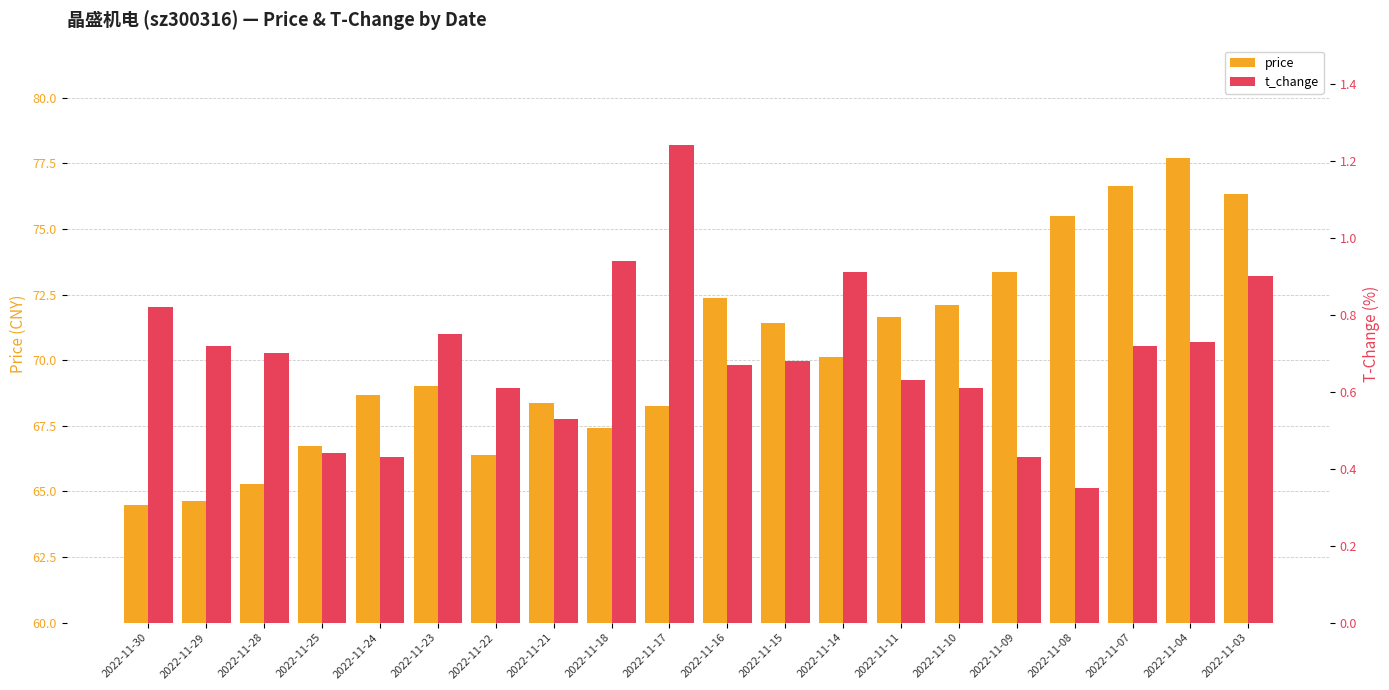

What is the value of the t_change bar at the 20th from the left?

0.9